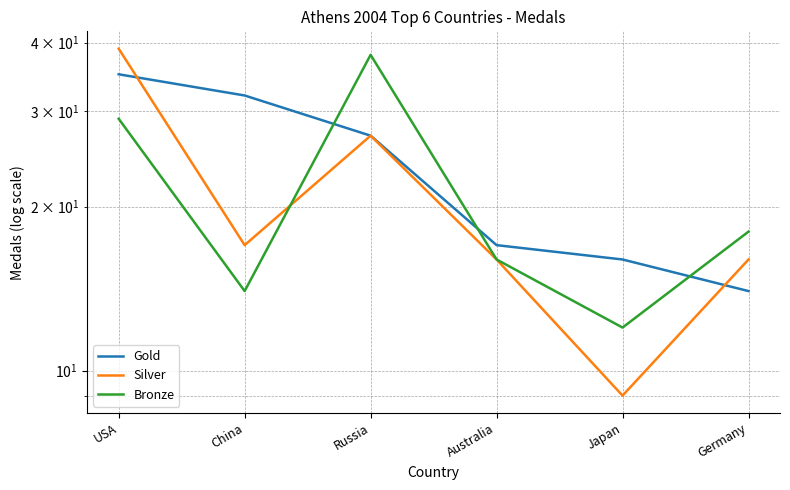

Does the chart display data point markers on the line(s)?

No